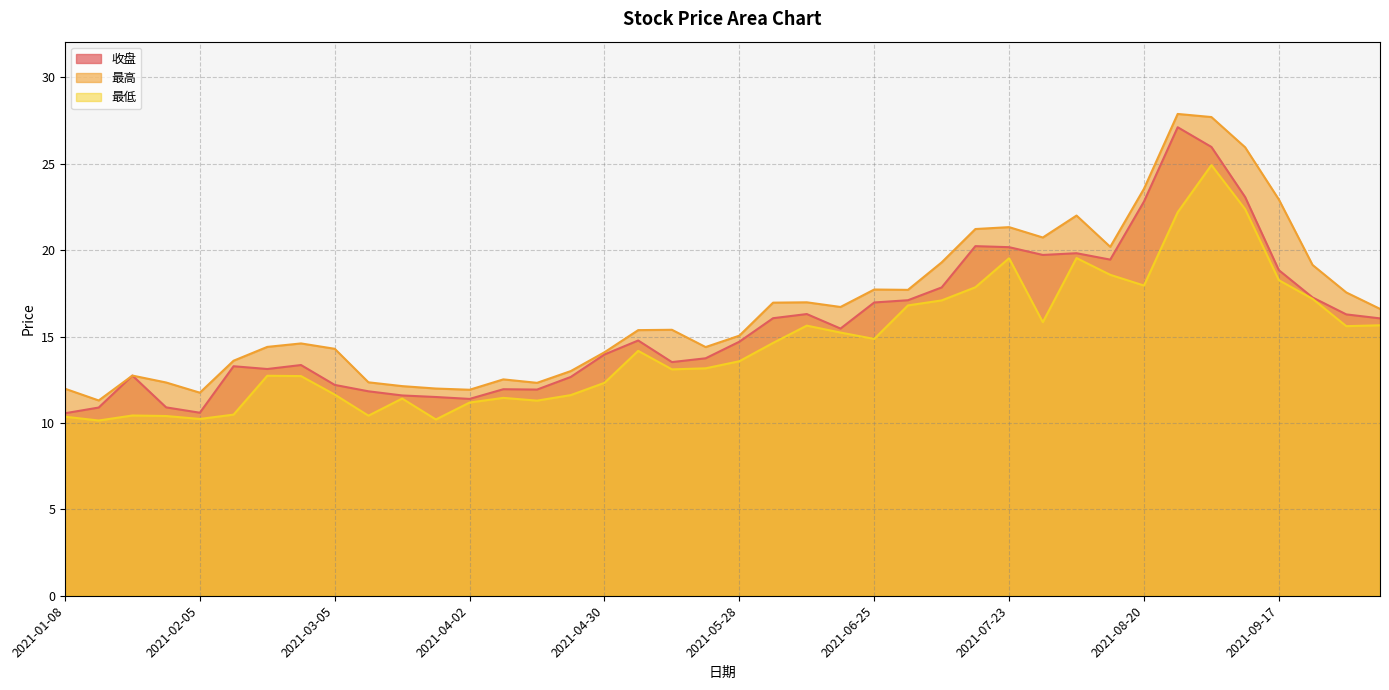

At which category does 最高 reach its first local valley?

2021-01-15